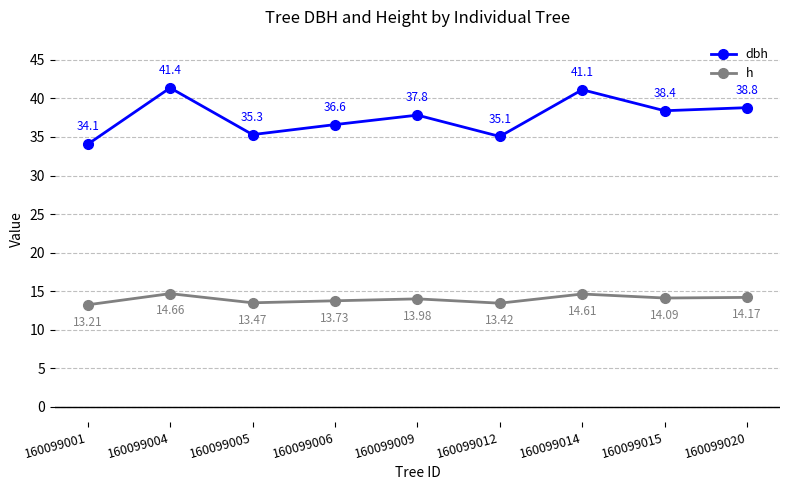

Which series has the widest spread of values?

dbh